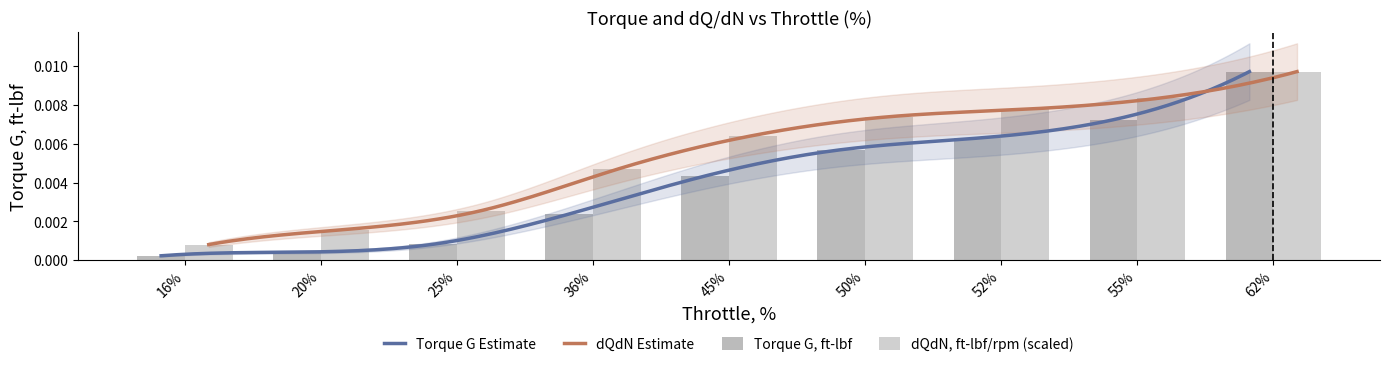

At which category is the sum across all series the highest?

62%